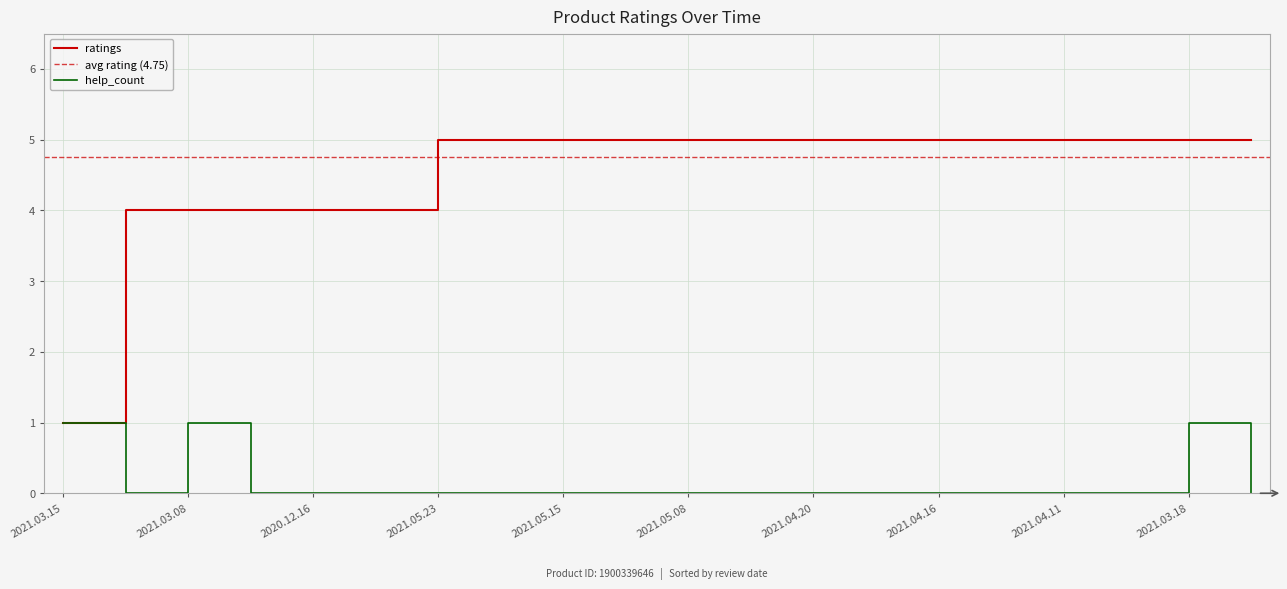

What is the average value of the ratings series?

5